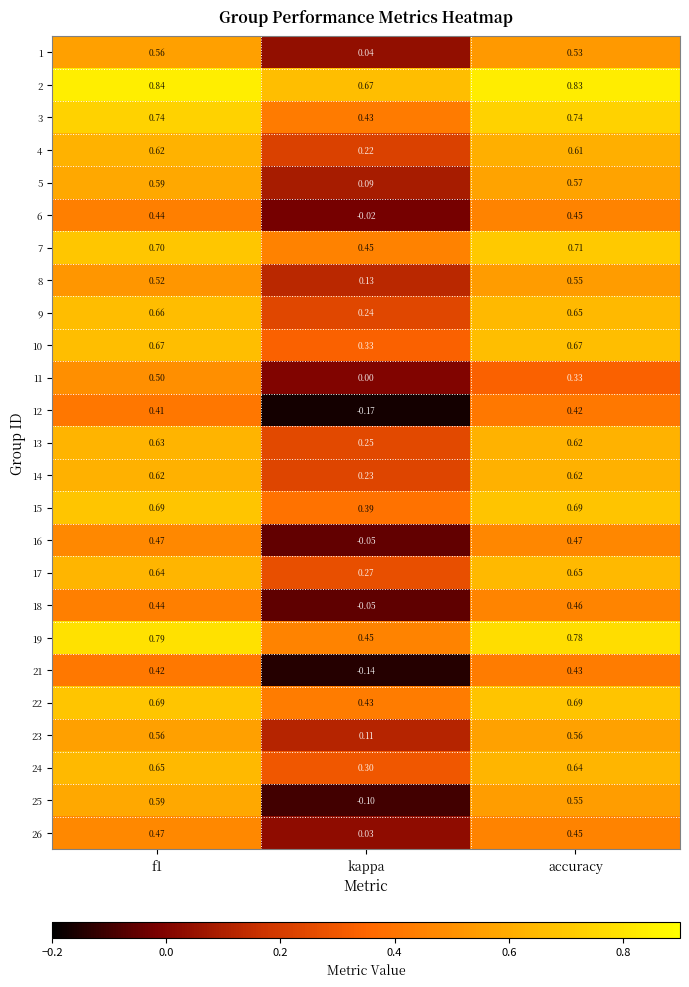

At which label does 18 reach its minimum?

kappa